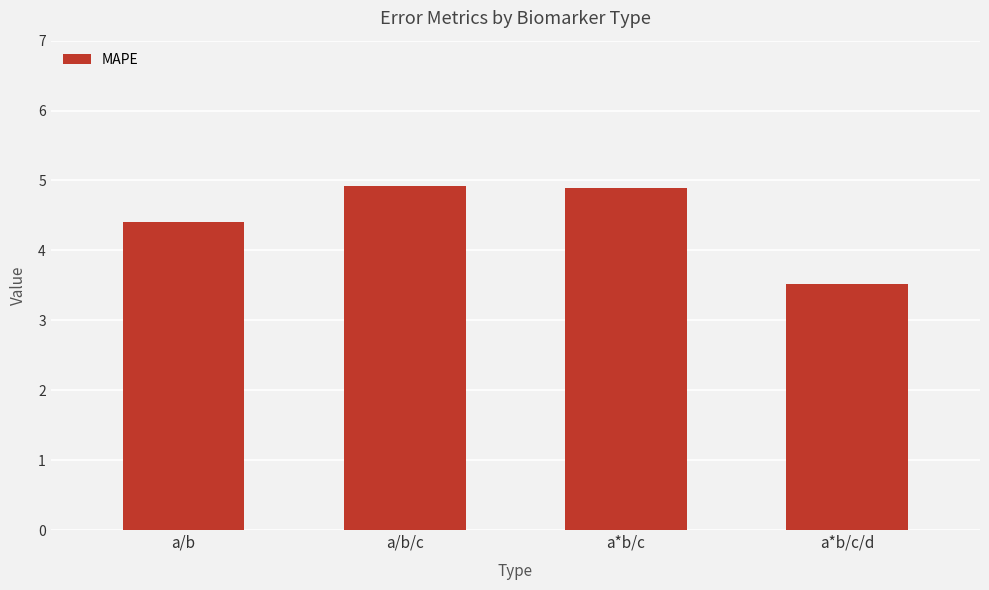

What is the label of the 3rd bar from the right?

a/b/c